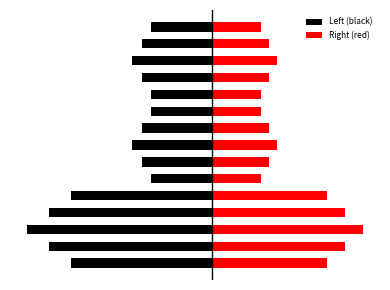

True or false: Right (red) has a value of 83501.7 at 6.

False